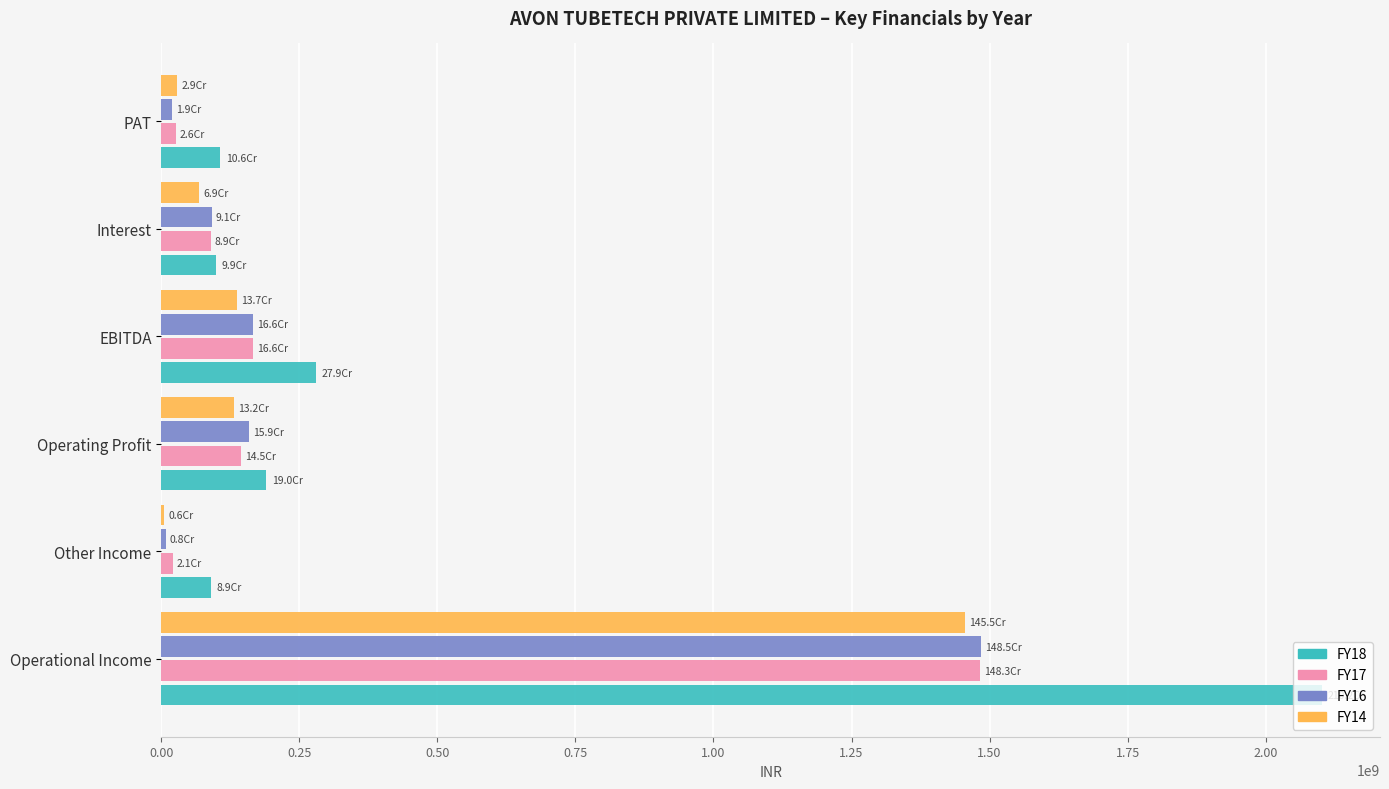

Which series has the largest range (max minus min)?

FY18